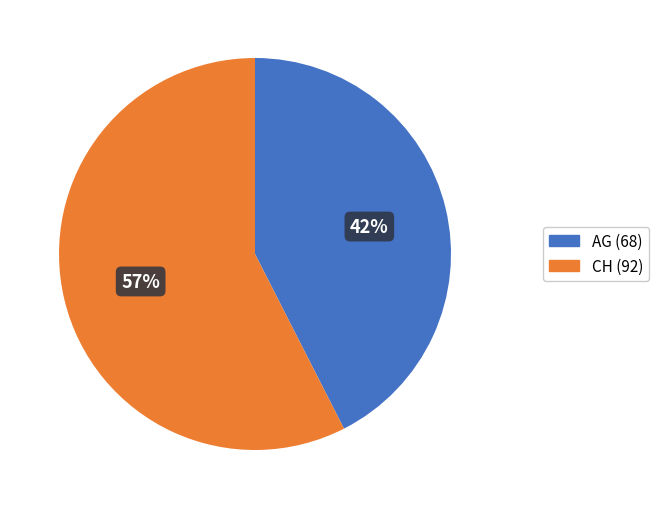

To the nearest percent, what is the combined percentage of CH (92) and AG (68)?

100%